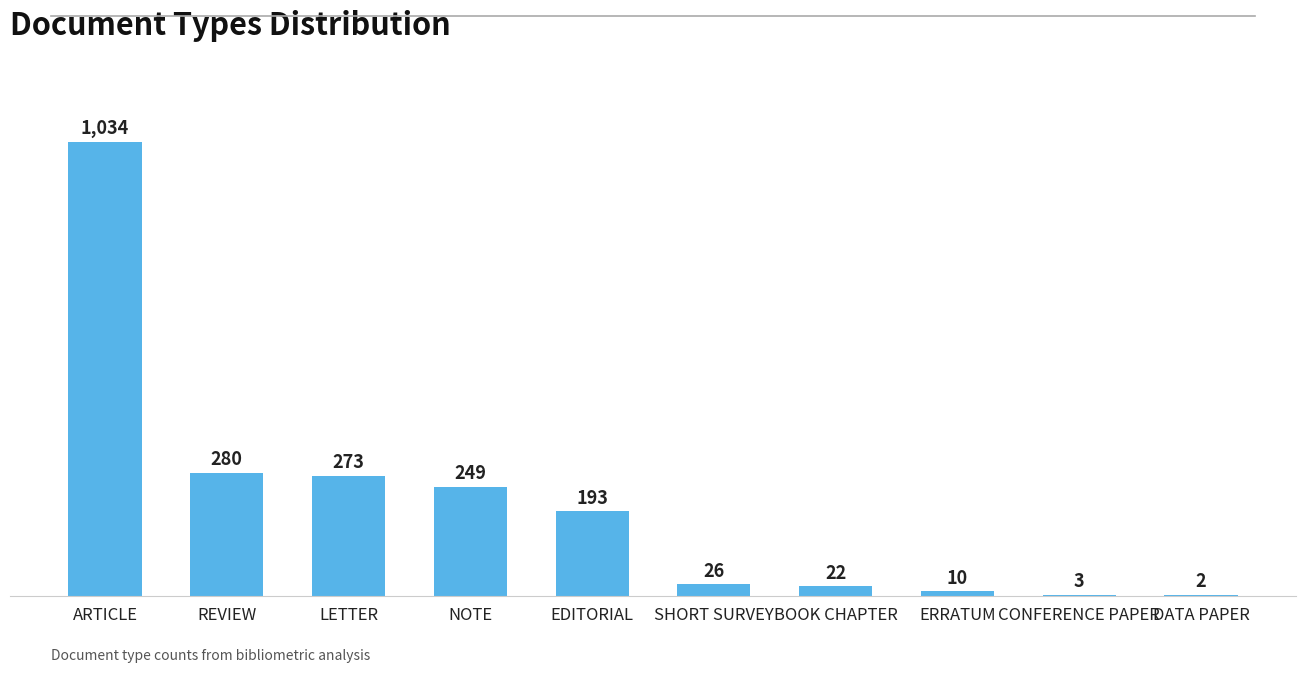

What is the average value?

209